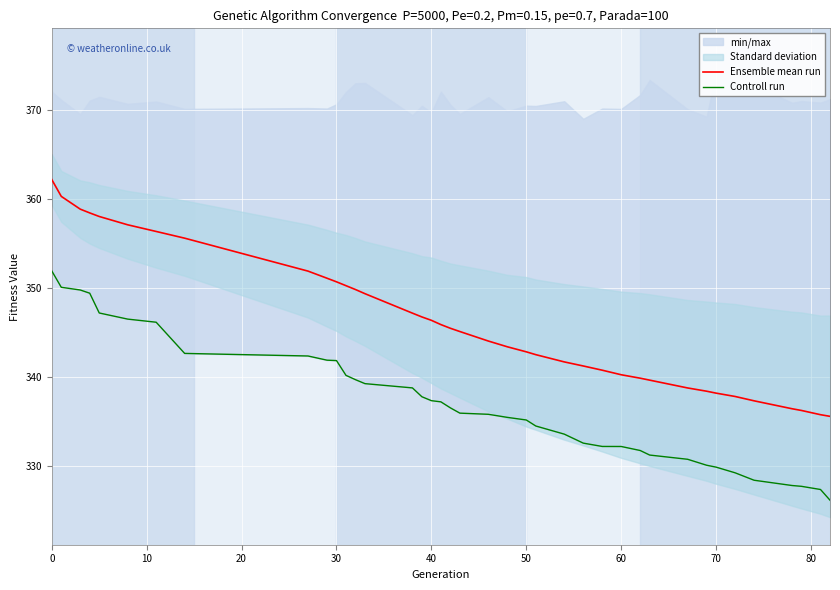

Rank the series by their maximum value, from lowest to highest.

Controll run, Ensemble mean run